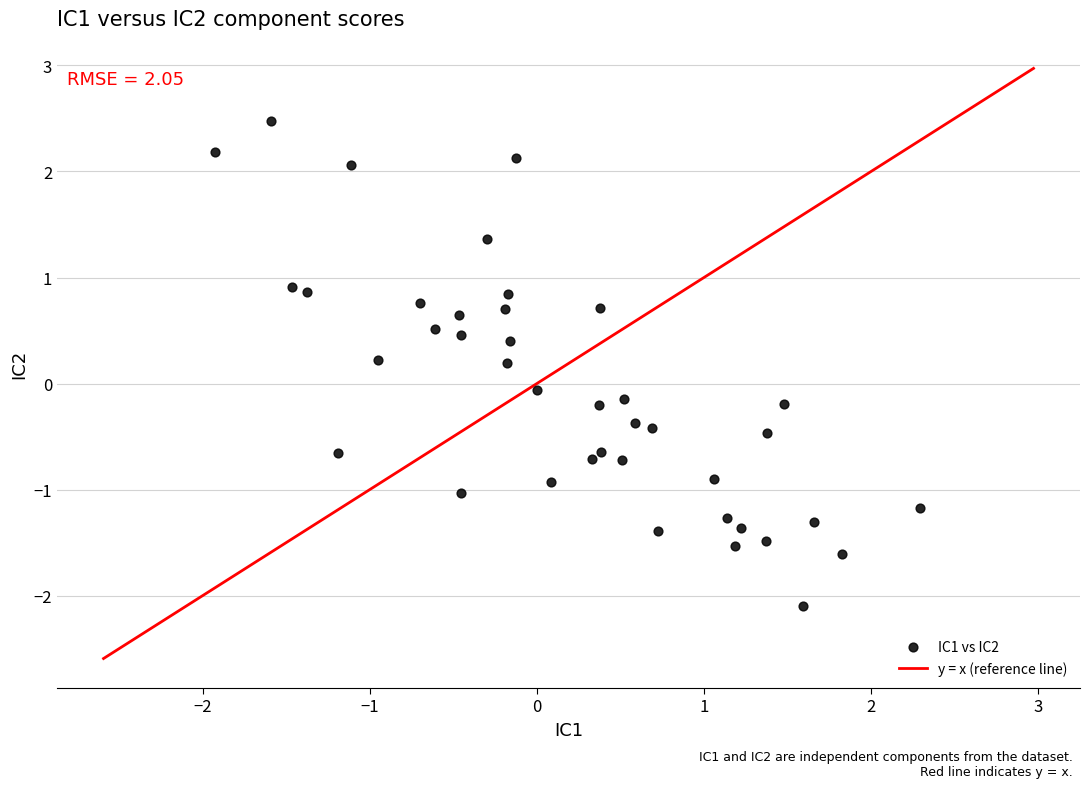

What is the range of X values (max minus min)?

4.2